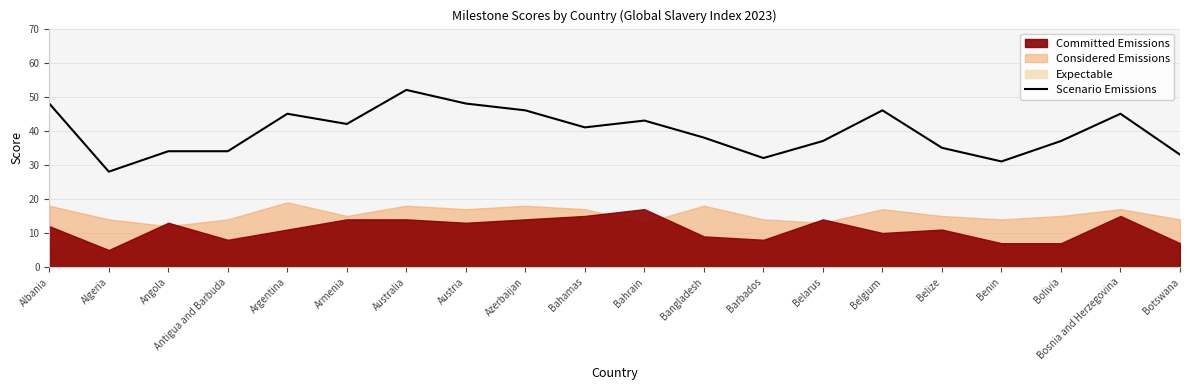

What is the sum of the values at Antigua and Barbuda and Bolivia?

71